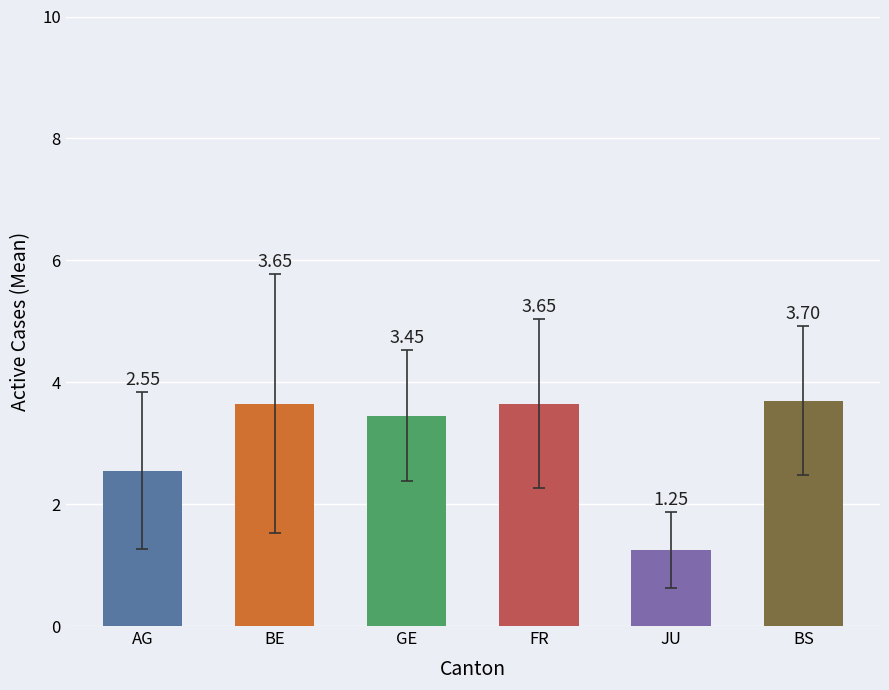

What are all the series names shown in the legend?

AG, BE, GE, FR, JU, BS